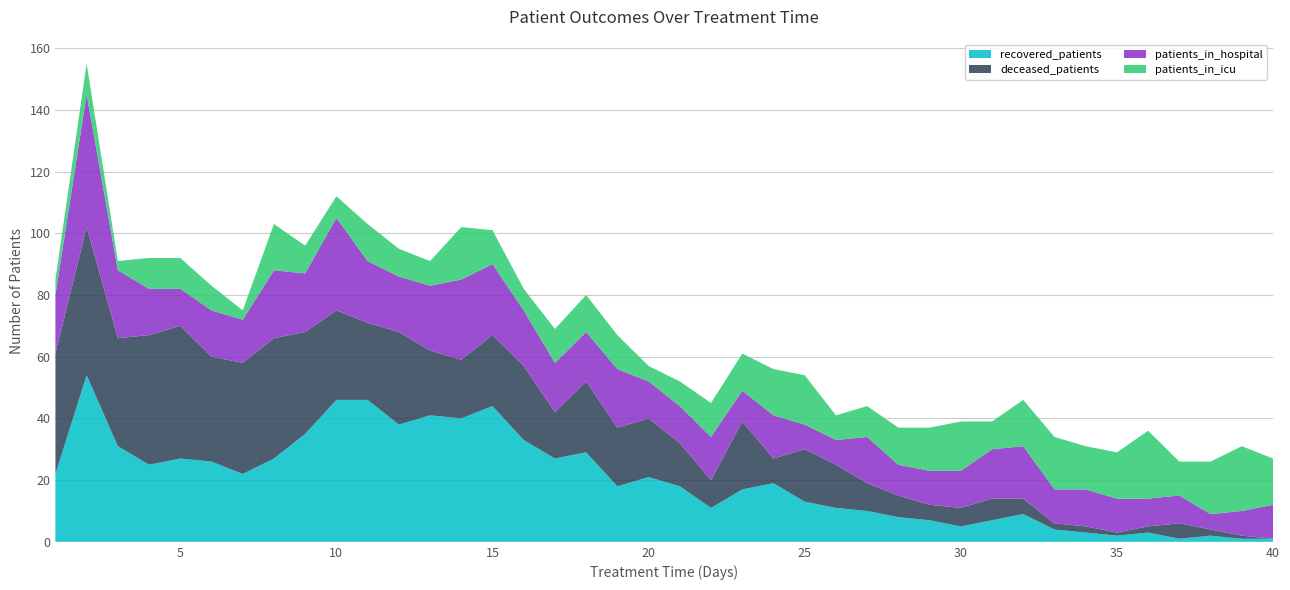

Reading left to right, transcribe all the data shown in this chart.

recovered_patients: 22	54	31	25	27	26	22	27	35	46	46	38	41	40	44	33	27	29	18	21	18	11	17	19	13	11	10	8	7	5	7	9	4	3	2	3	1	2	1	1
deceased_patients: 39	48	35	42	43	34	36	39	33	29	25	30	21	19	23	24	15	23	19	19	14	9	22	8	17	14	9	7	5	6	7	5	2	2	1	2	5	2	1	0
patients_in_hospital: 19	43	22	15	12	15	14	22	19	30	20	18	21	26	23	18	16	16	19	12	12	14	10	14	8	8	15	10	11	12	16	17	11	12	11	9	9	5	8	11
patients_in_icu: 5	10	3	10	10	8	3	15	9	7	12	9	8	17	11	7	11	12	11	5	8	11	12	15	16	8	10	12	14	16	9	15	17	14	15	22	11	17	21	15